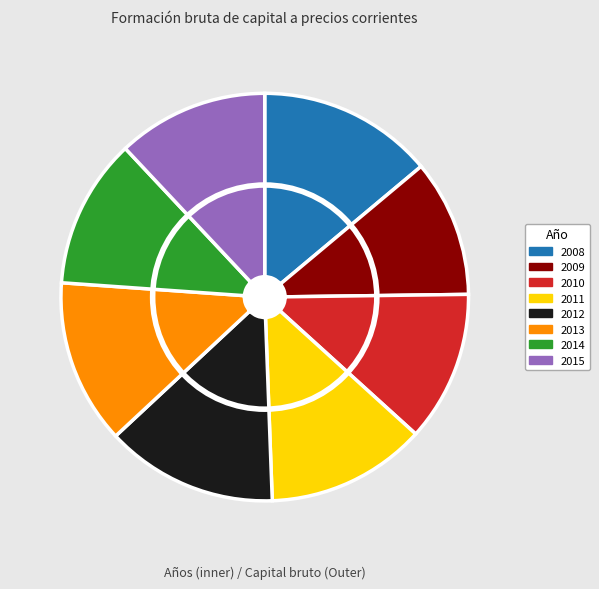

What percentage is the 2008 slice, to the nearest percent?

14%